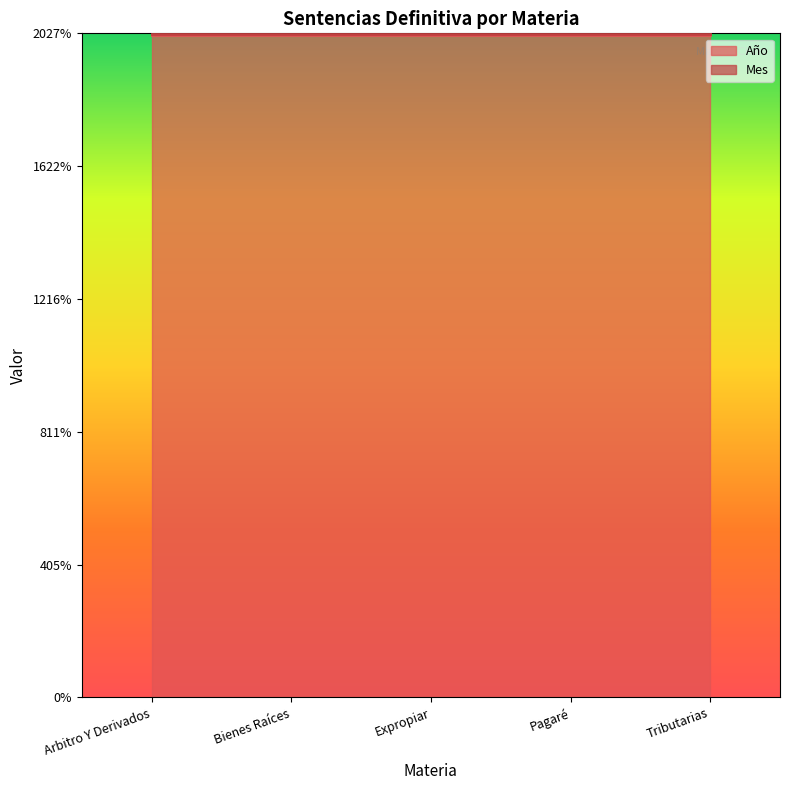

List the series in order of their peak value, lowest first.

Mes, Año